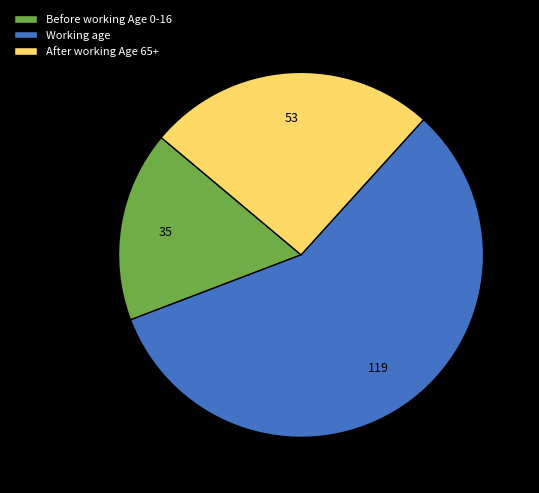

Does any single category account for the majority?

Yes